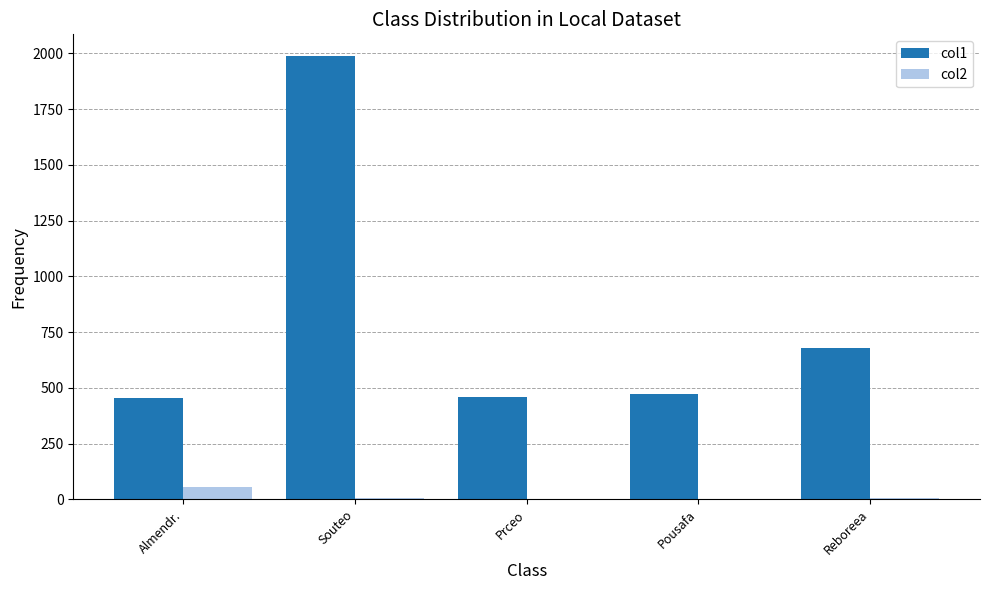

Is the value of col2 at Souteo greater than the value of col1 at Almendr.?

No